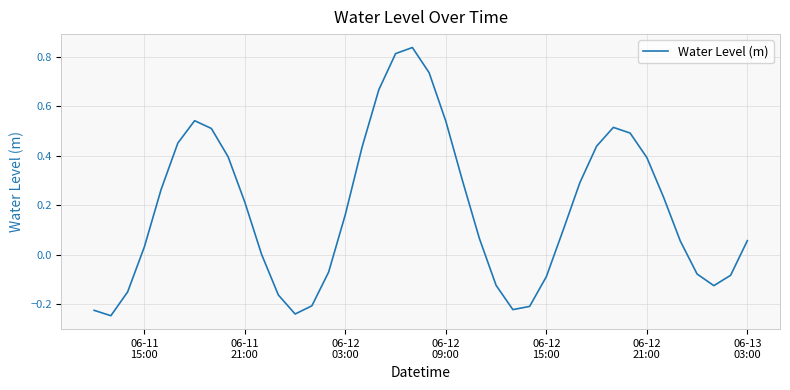

What is the difference between the maximum and minimum values?

1.1